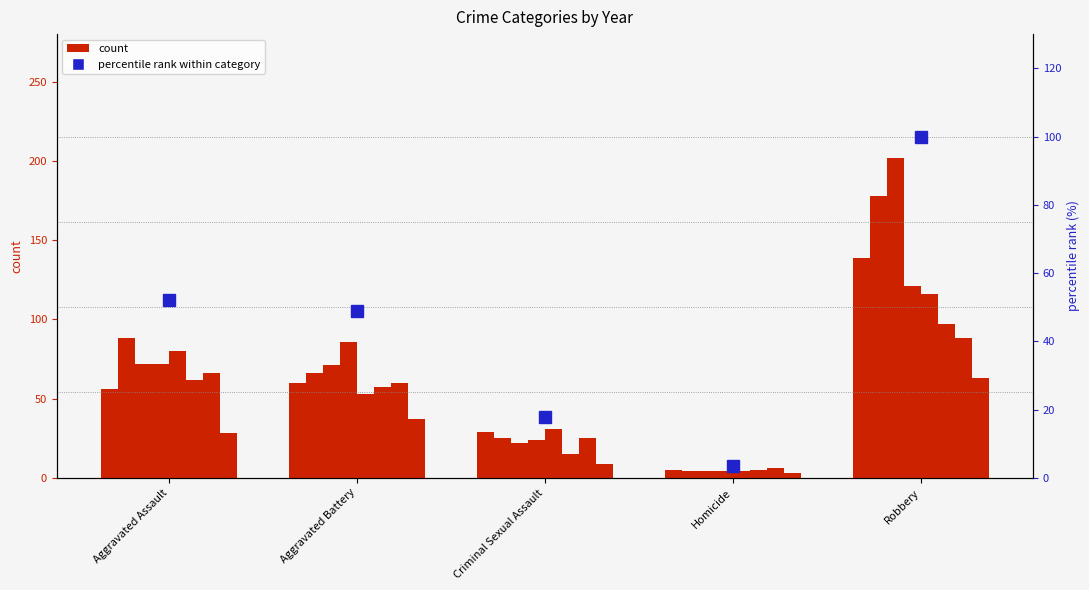

What position from the left is Aggravated Battery?

2